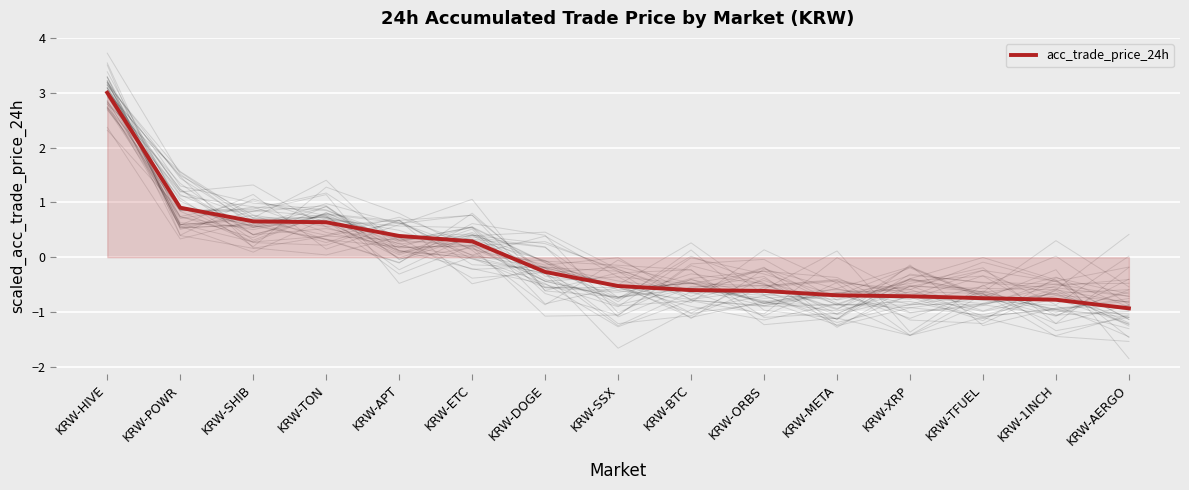

Count the number of data series in this chart.

1